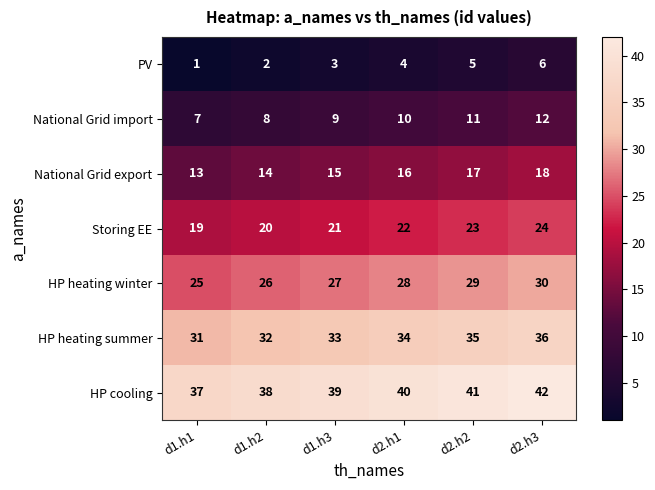

At which label does National Grid import reach its peak?

d2.h3